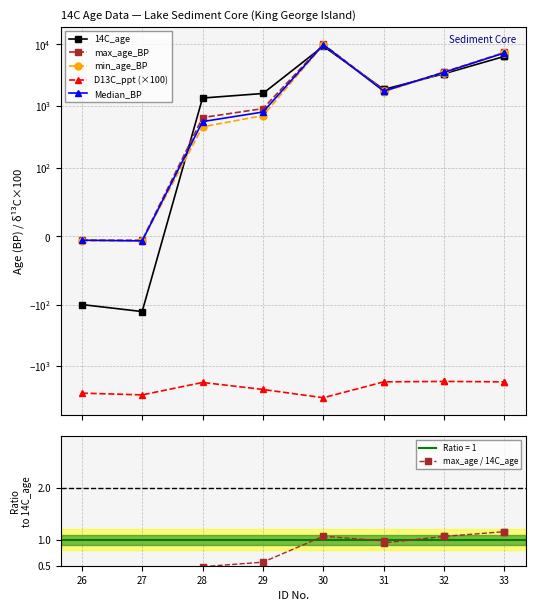

List the series in order of their peak value, lowest first.

D13C_ppt (×100), max_age / 14C_age, 14C_age, min_age_BP, Median_BP, max_age_BP